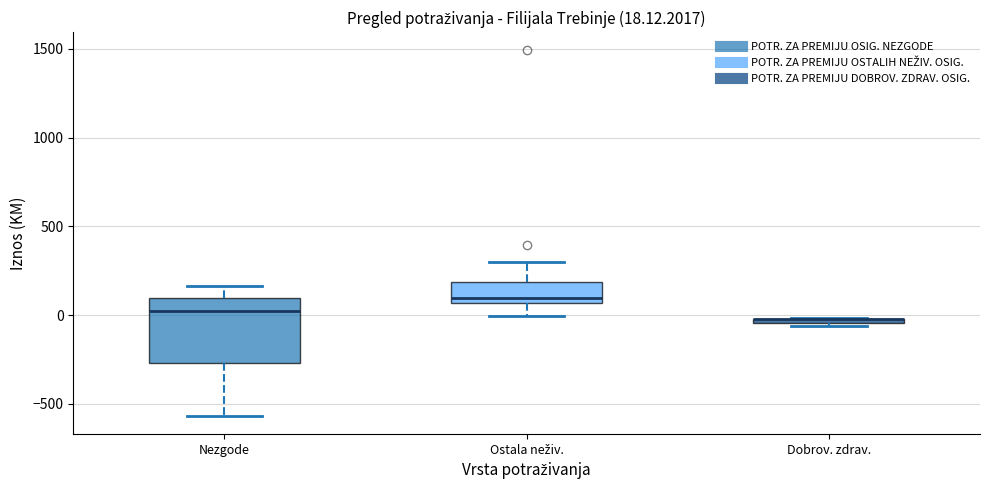

Which box is the tallest, from its lower edge to its upper edge?

Nezgode